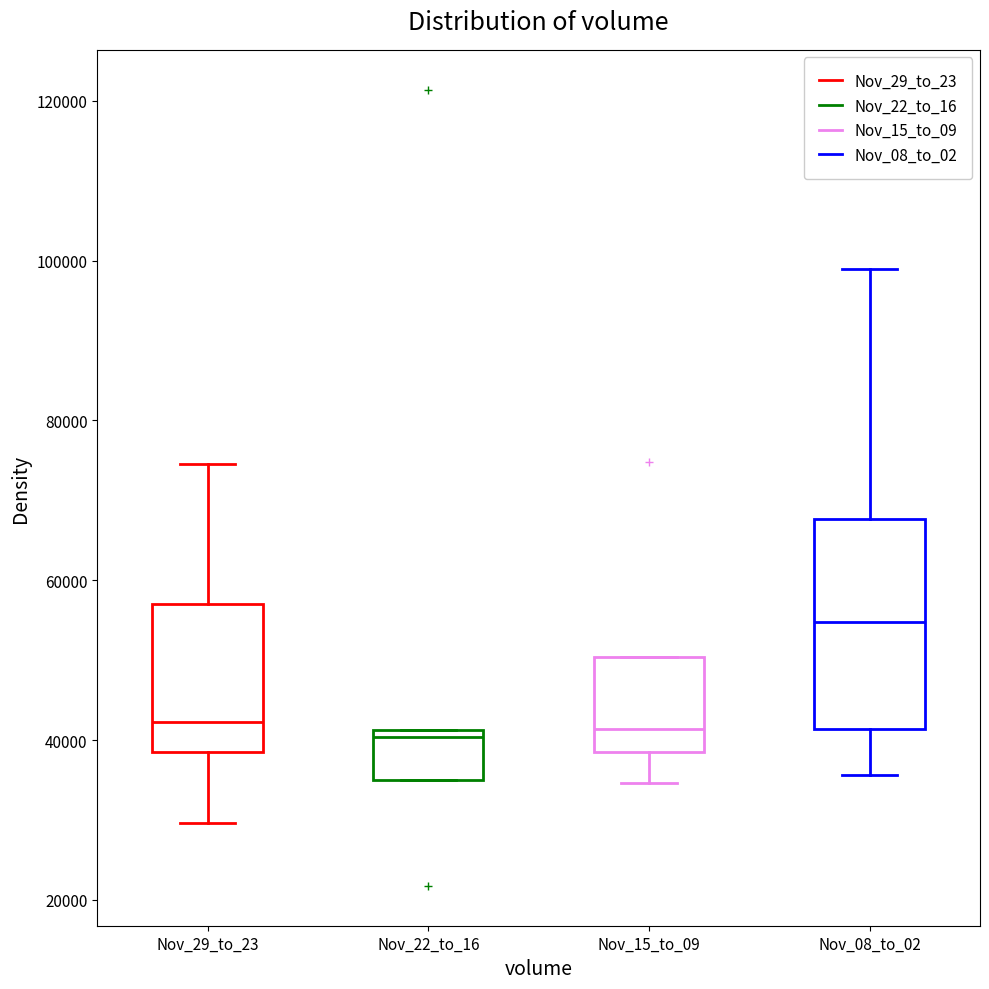

Which box's median line is the highest?

Nov_08_to_02